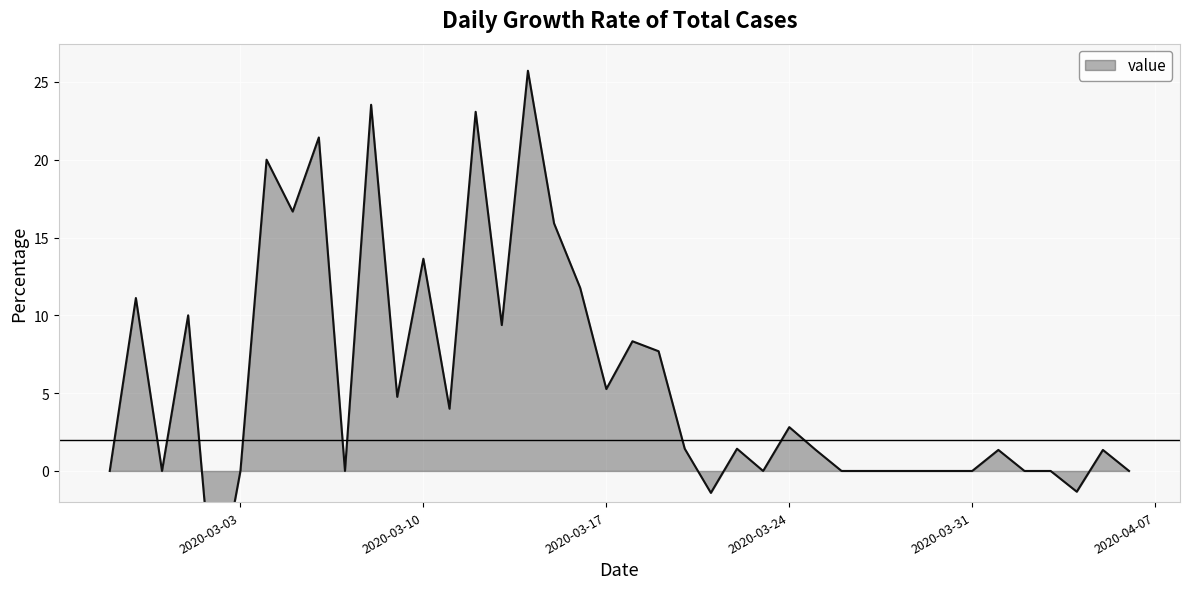

Is it true that the value at 2020-03-18 is 110?

False